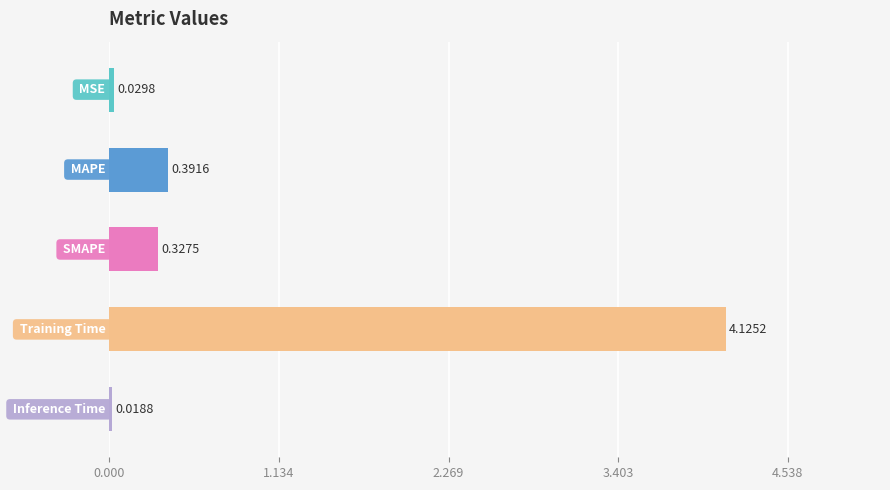

Does the chart contain stacked bars?

No